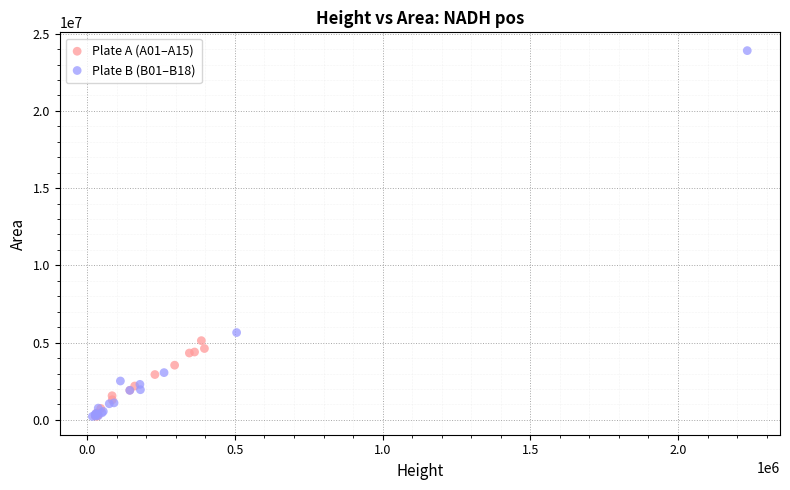

Which series contains the highest Y value?

Plate B (B01–B18)